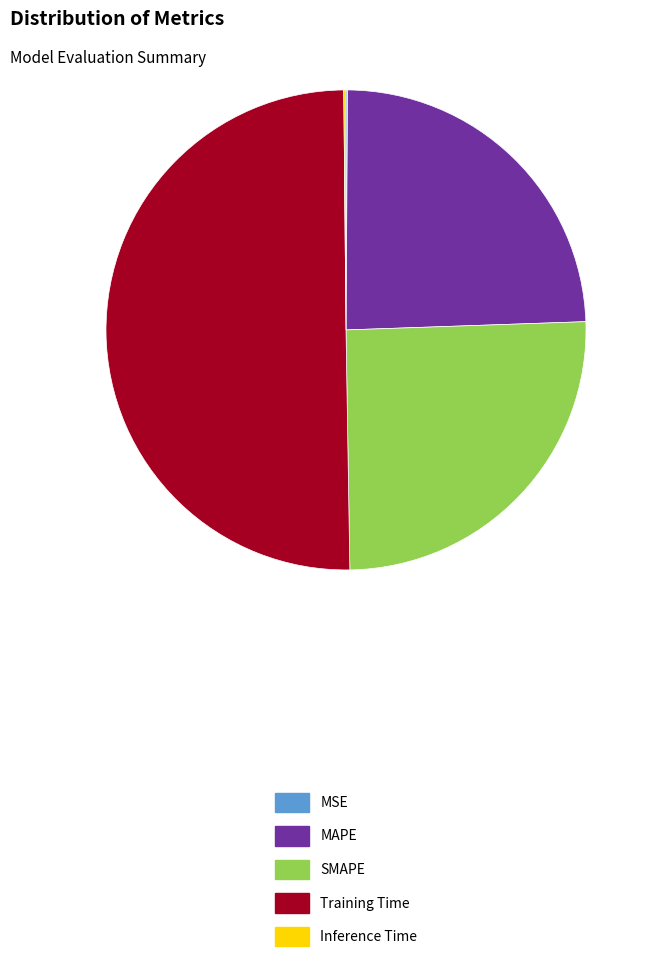

Is it true that SMAPE is 14% of the pie?

False